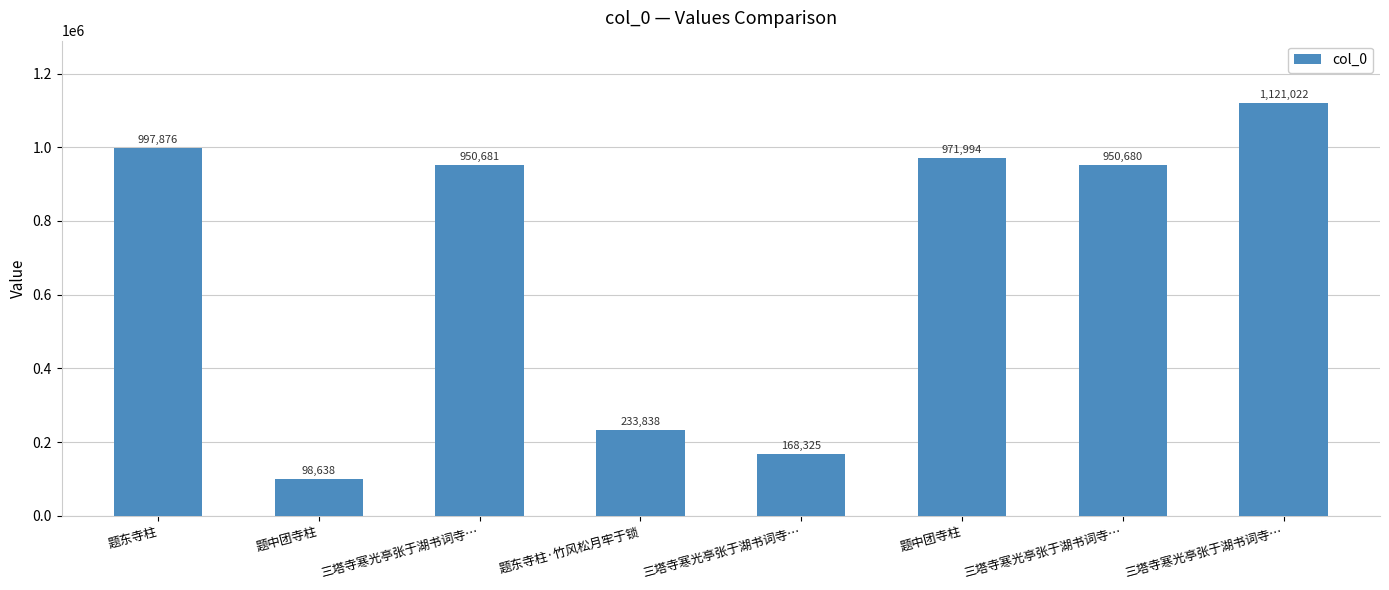

Is it true that the value at 三塔寺寒光亭张于湖书词寺… is 1121022?

True